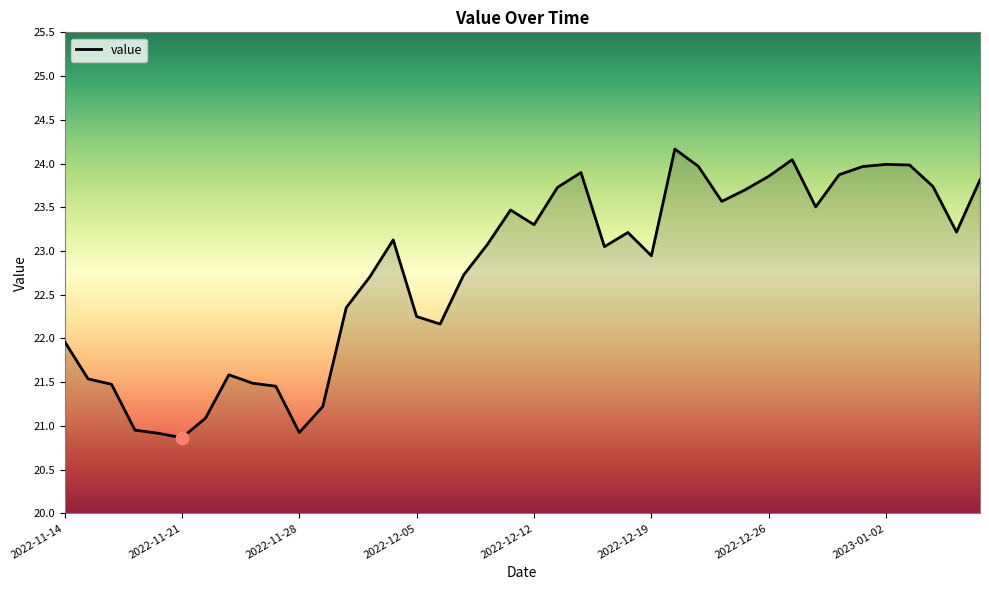

What is the minimum value shown in the chart?

20.9